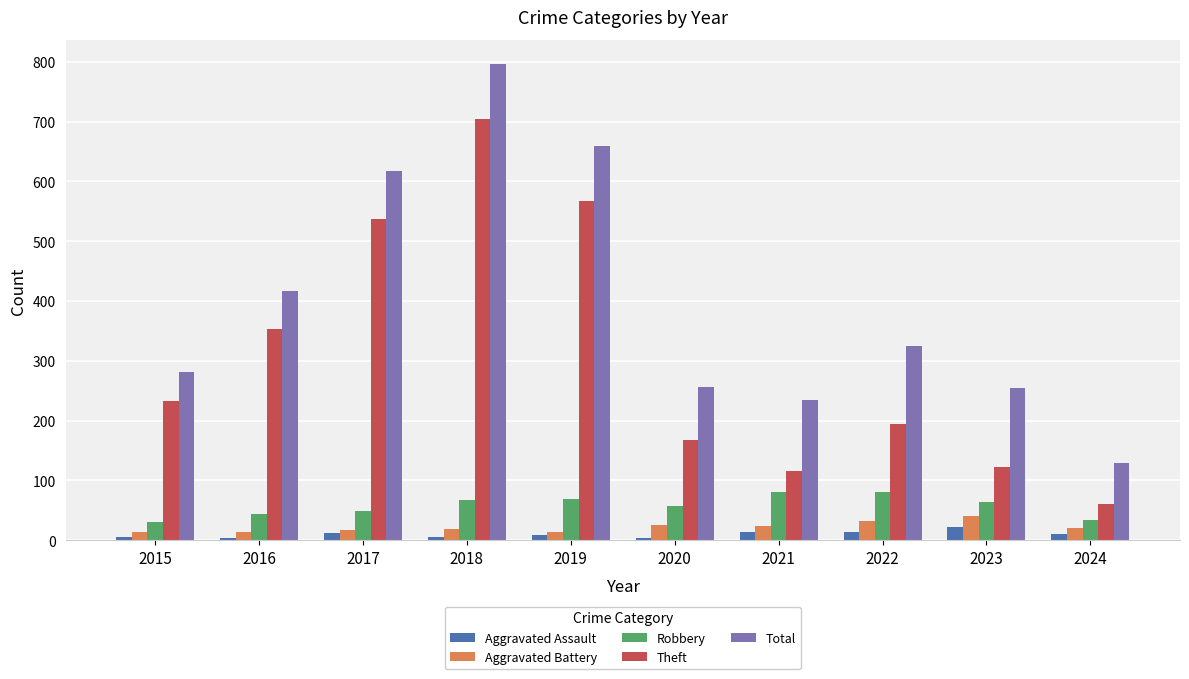

What is the value of the Theft bar at the 10th from the left?

61